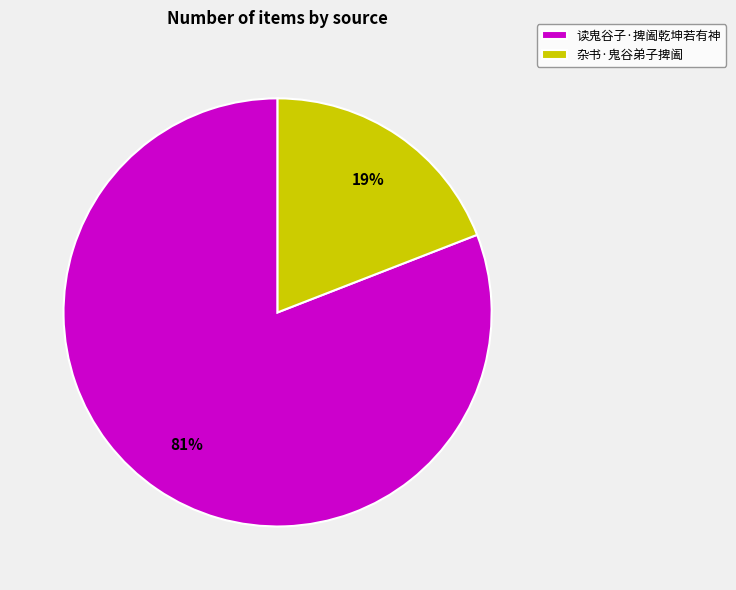

True or false: 杂书·鬼谷弟子捭阖 accounts for 27% of the total.

False